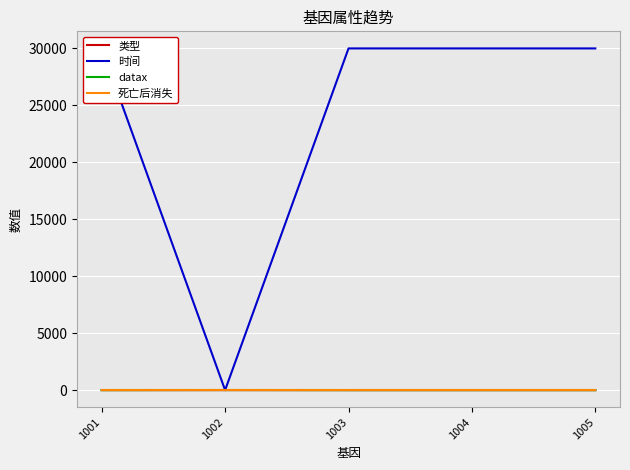

Where is 死亡后消失 nearest to the value 1?

1001